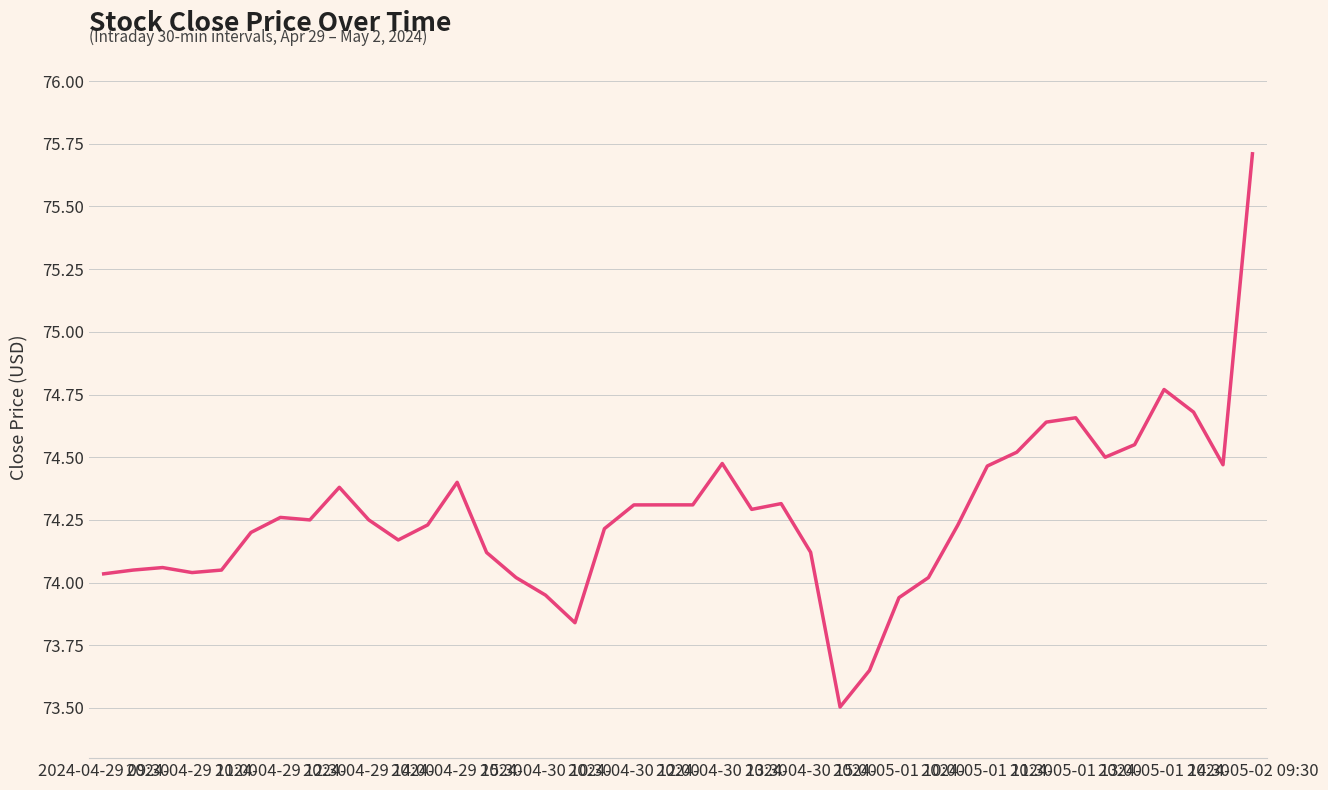

What is the greatest value displayed?

75.7